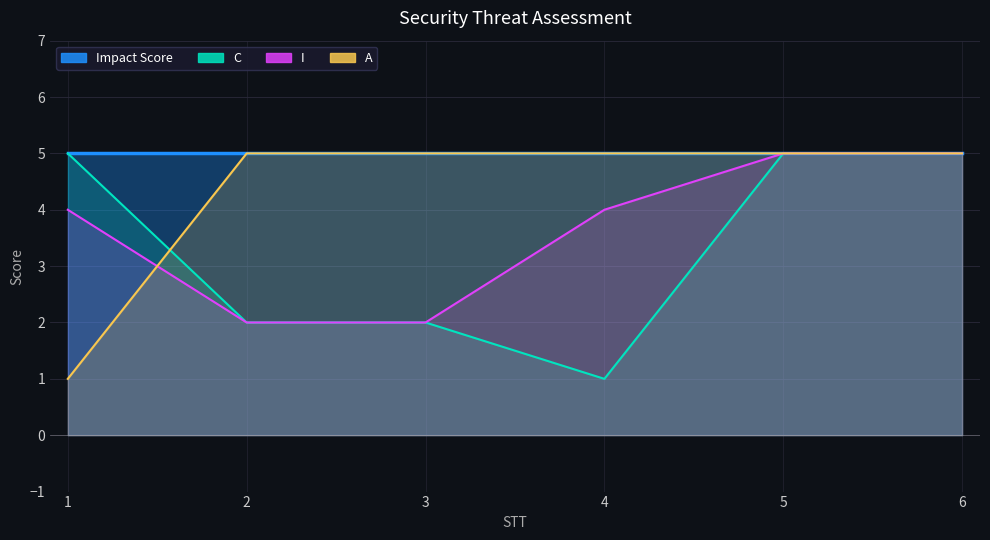

Where do A and C first cross each other?

1 and 2